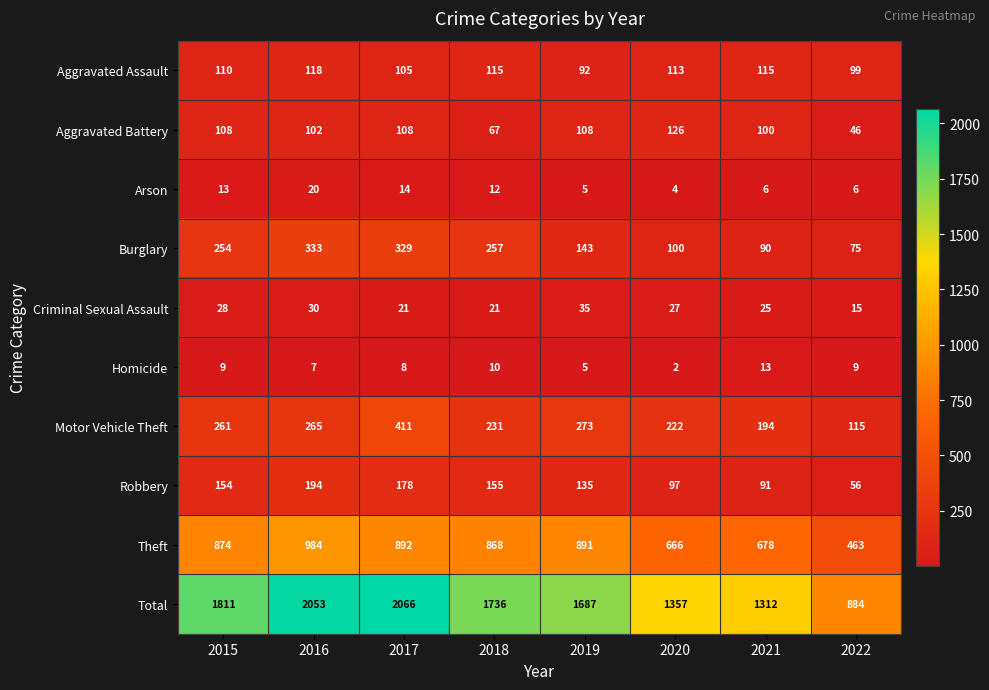

The value of Aggravated Assault at 2022 is 99. True or false?

True